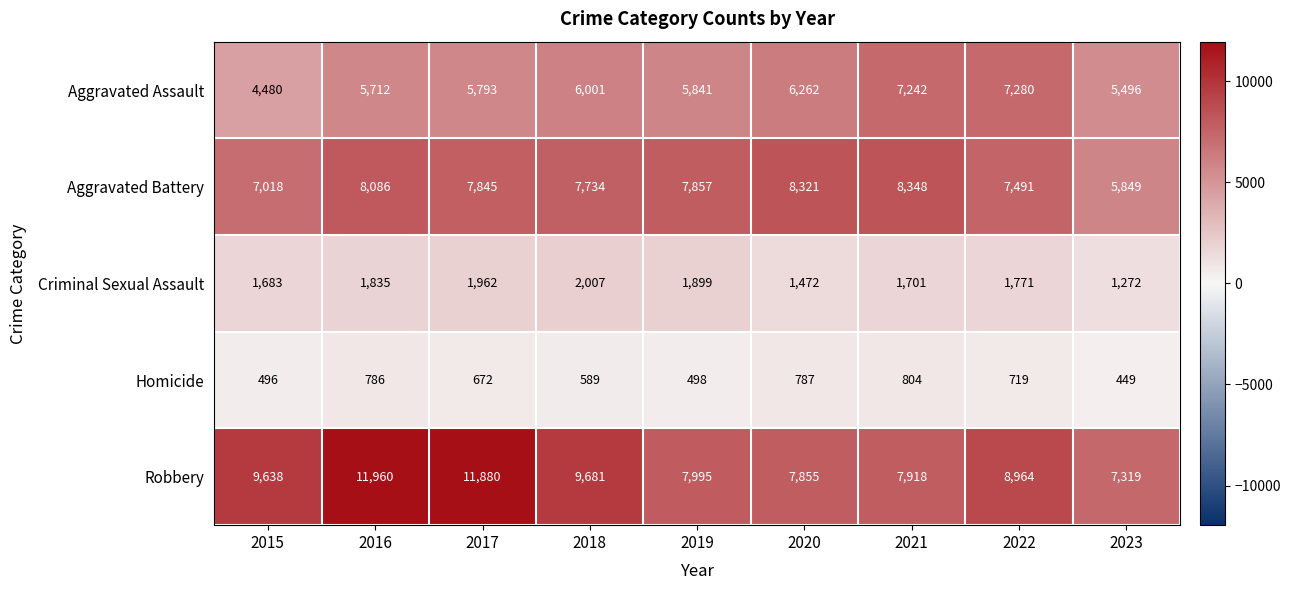

Which series has the widest spread of values?

Robbery